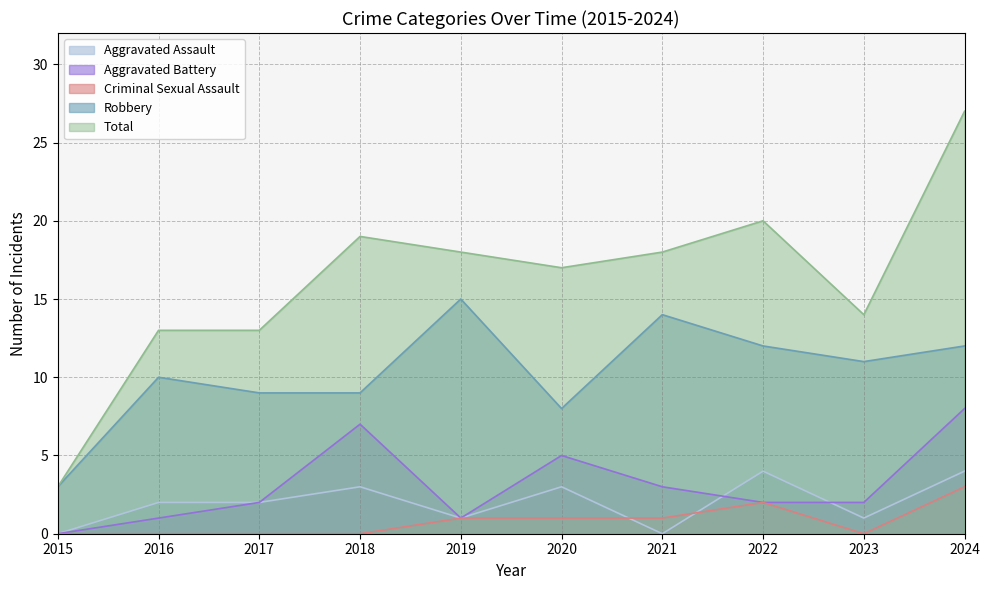

Where is the first local maximum for Robbery?

2016